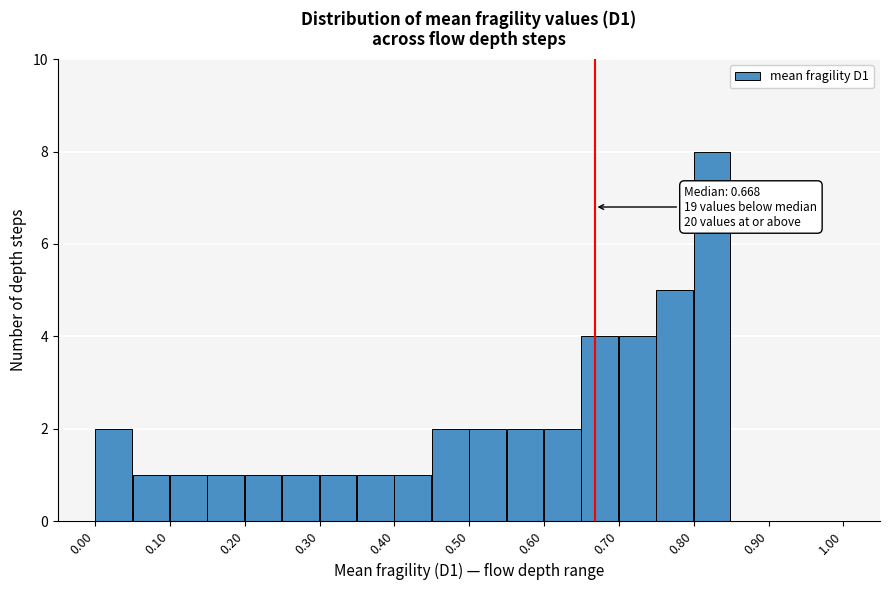

Which range on the x-axis has the tallest bar?

0.80 to 0.85